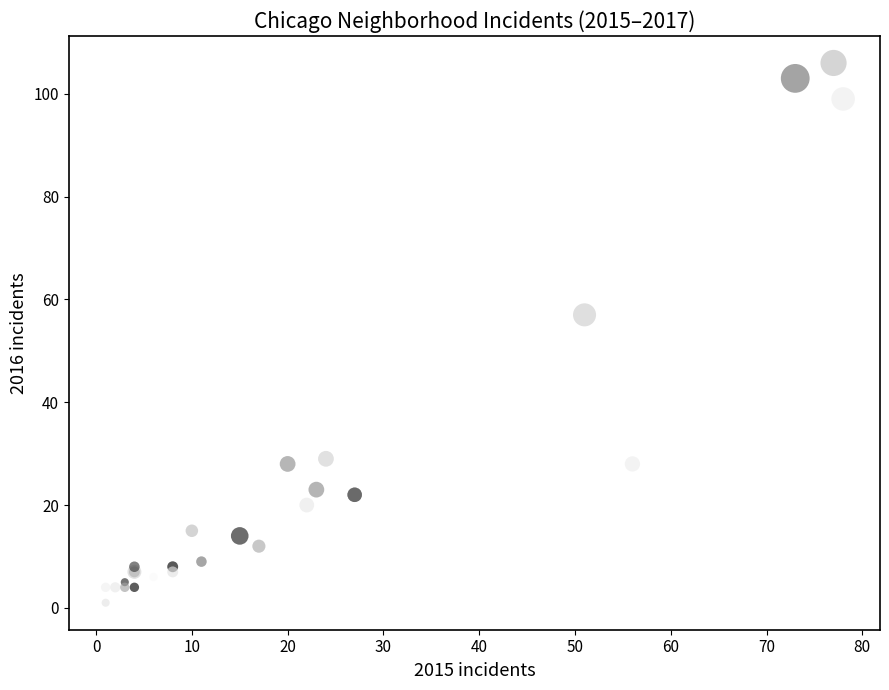

What Y value in the scatter plot is closest to 53?

57